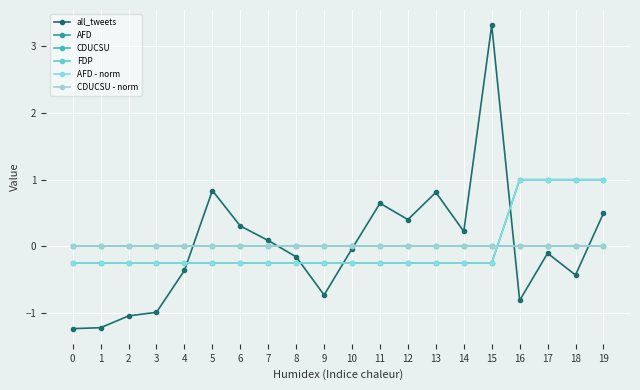

Which series changed the most between 7 and 16?

AFD